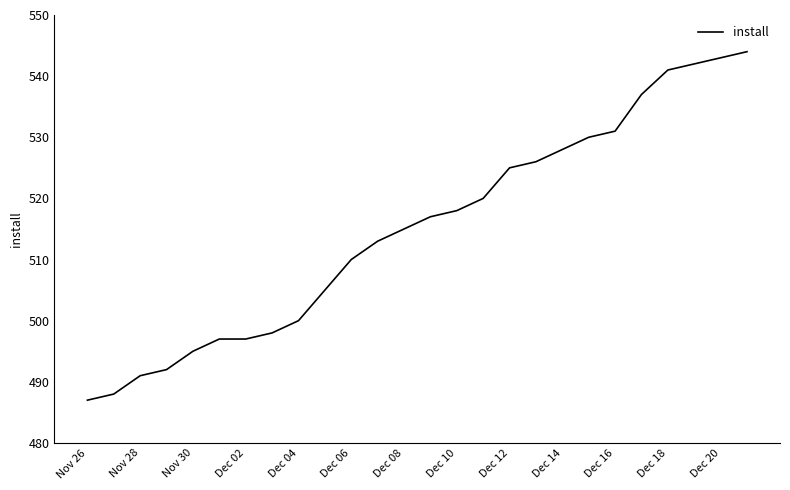

What is the maximum value shown in the chart?

544